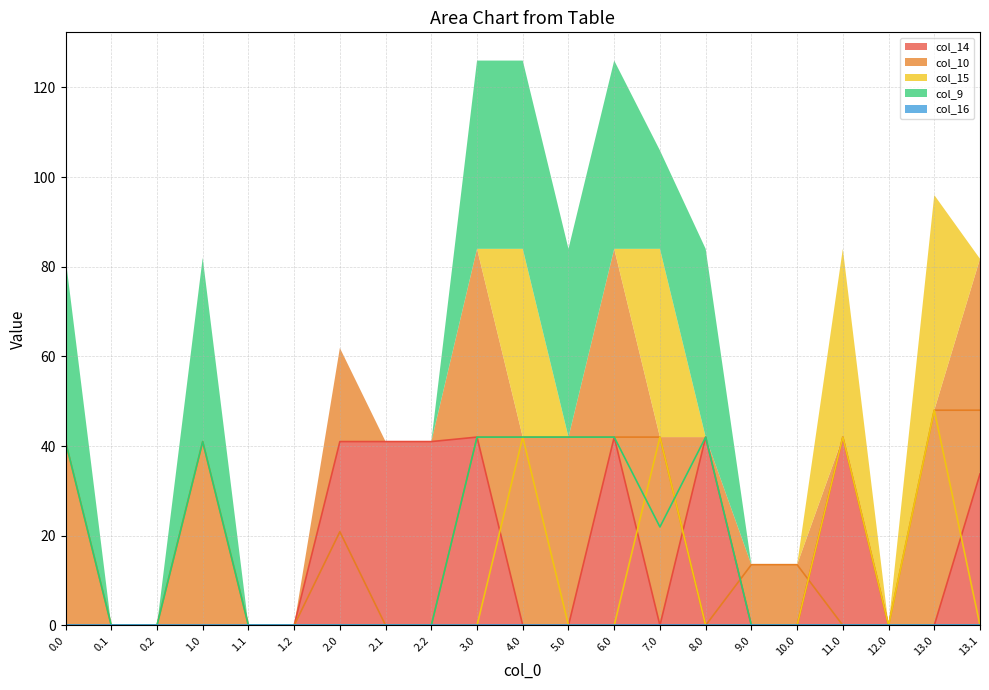

True or false: col_15 has a value of 0.0 at 5.0.

True